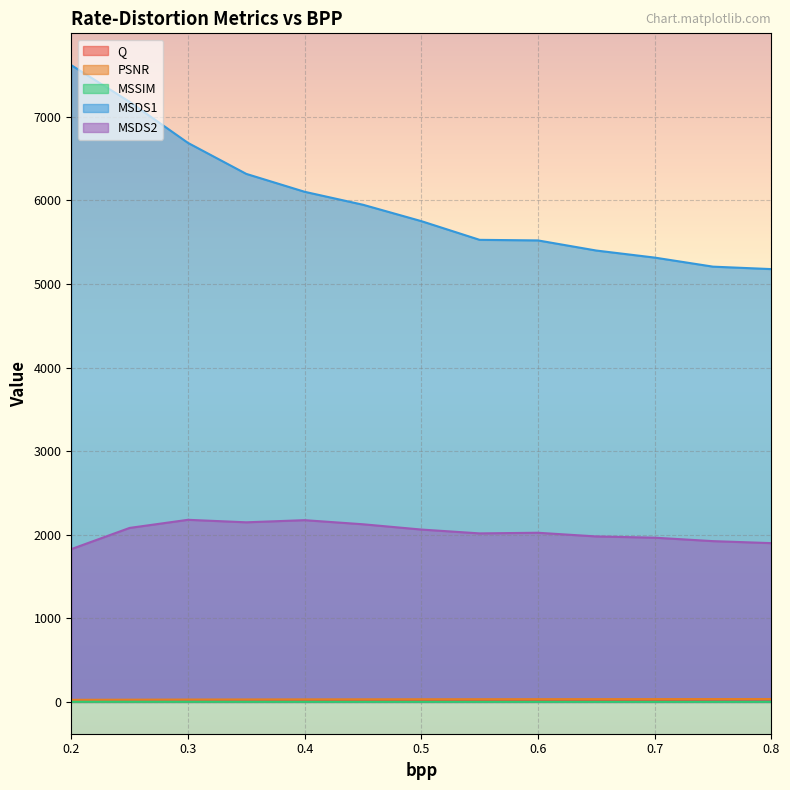

What is the greatest value displayed?

7619.0